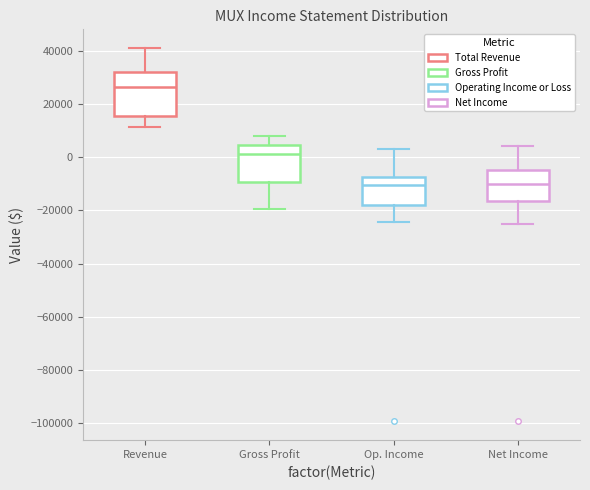

Reading left to right, read every box against the y-axis: the position of its median line, the range the box covers, and the ends of its whiskers. The values are not printed on the chart, so give them approximately, as read against the axis.

Revenue: median 26000, box 16000 to 32000, whiskers 12000 to 42000
Gross Profit: median 2000, box -10000 to 4000, whiskers -20000 to 8000
Op. Income: median -10000, box -18000 to -8000, whiskers -24000 to 4000
Net Income: median -10000, box -16000 to -4000, whiskers -26000 to 4000